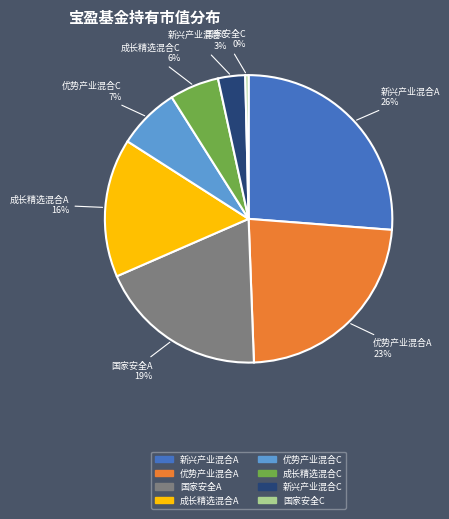

To the nearest percent, what is the average slice percentage?

12%